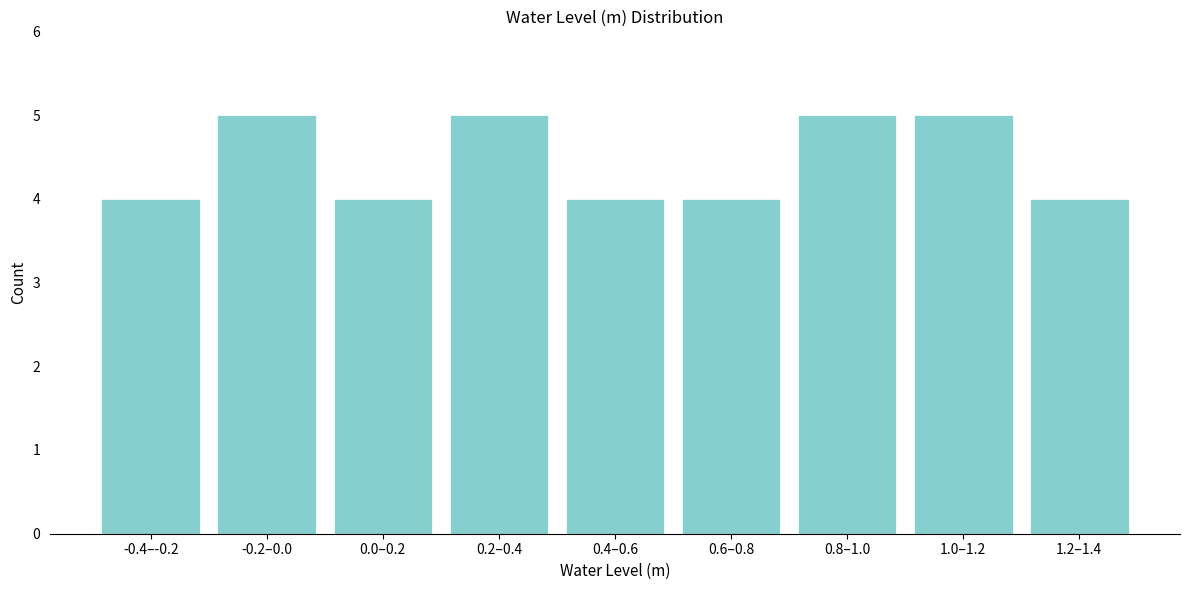

Reading right to left, list all the values displayed in this chart.

1.2–1.4=4	1.0–1.2=5	0.8–1.0=5	0.6–0.8=4	0.4–0.6=4	0.2–0.4=5	0.0–0.2=4	-0.2–0.0=5	-0.4–-0.2=4